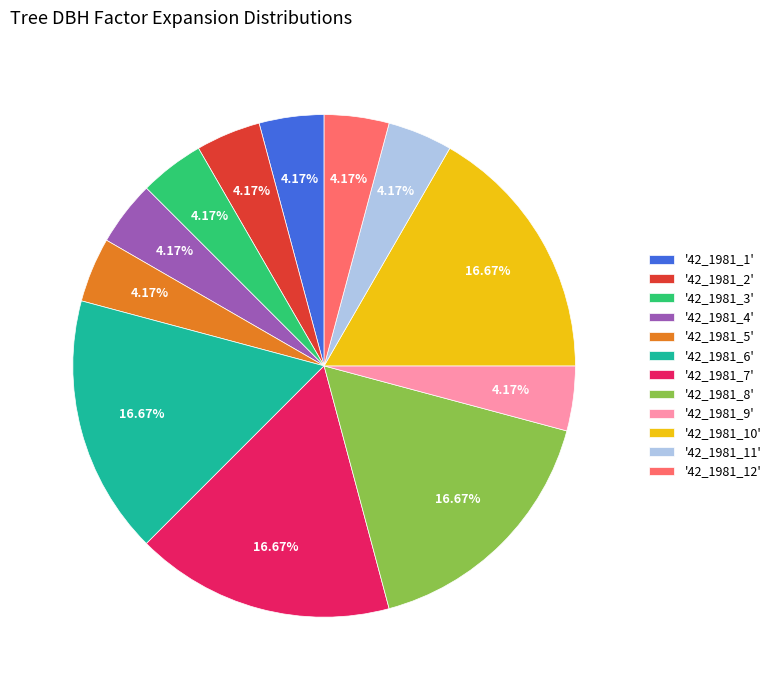

What is the ratio of the value at '42_1981_11' to the value at '42_1981_12'?

1.0